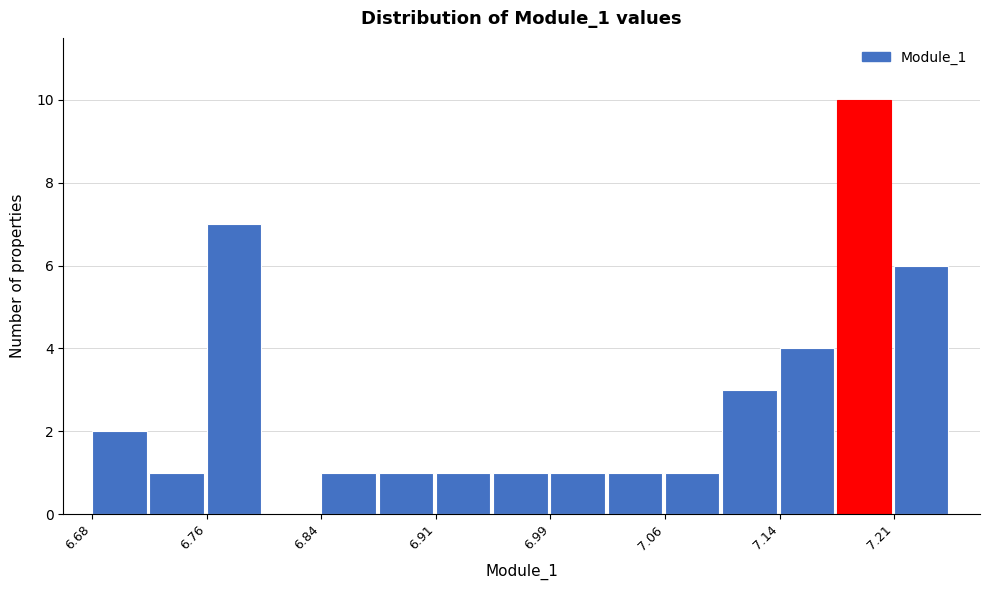

Read against the x-axis, roughly where is the centre of the tallest bar?

7.19